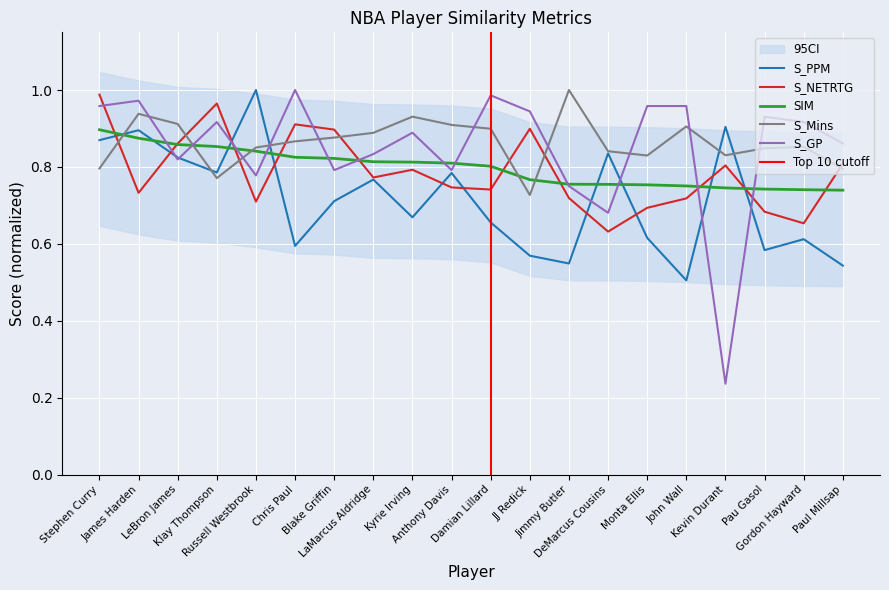

True or false: S_Mins and S_GP intersect in this chart.

True